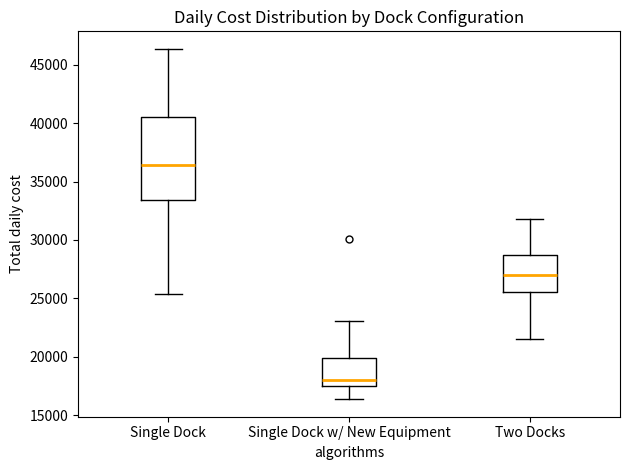

Where does the upper whisker of the box for Two Docks end on the y-axis? The values are not printed on the chart, so give them approximately, as read against the axis.

32000